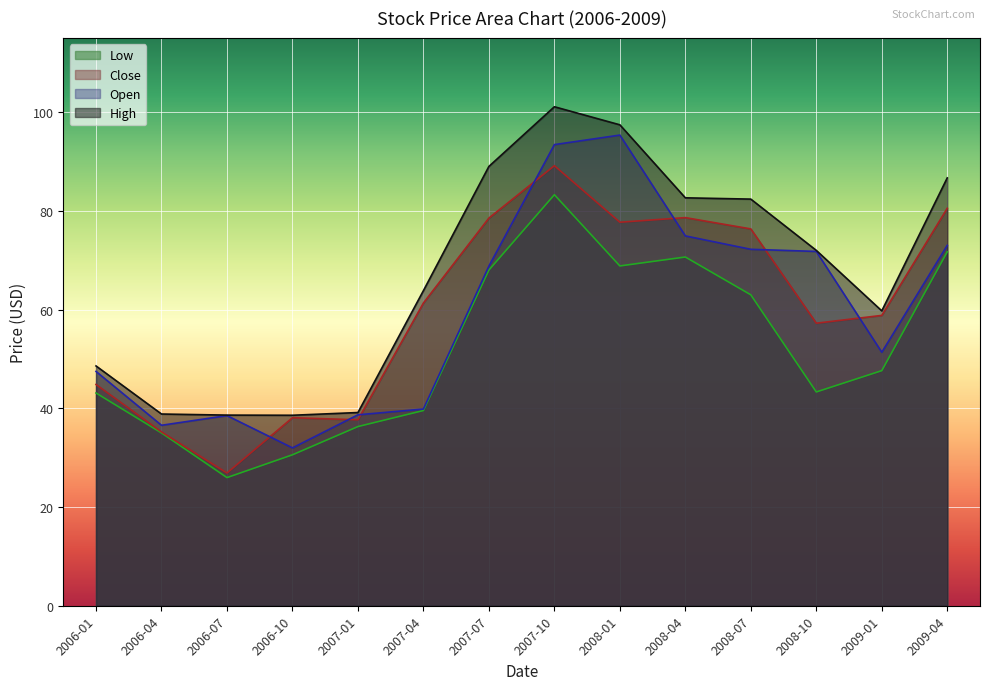

Which series has the largest total across all categories?

High